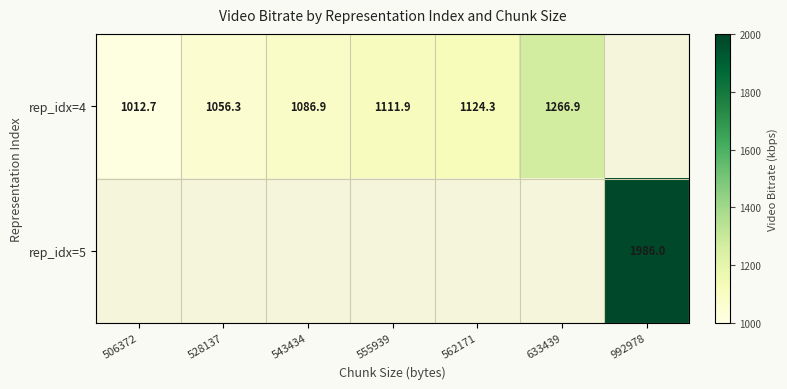

What is the maximum value for rep_idx=4?

1266.9